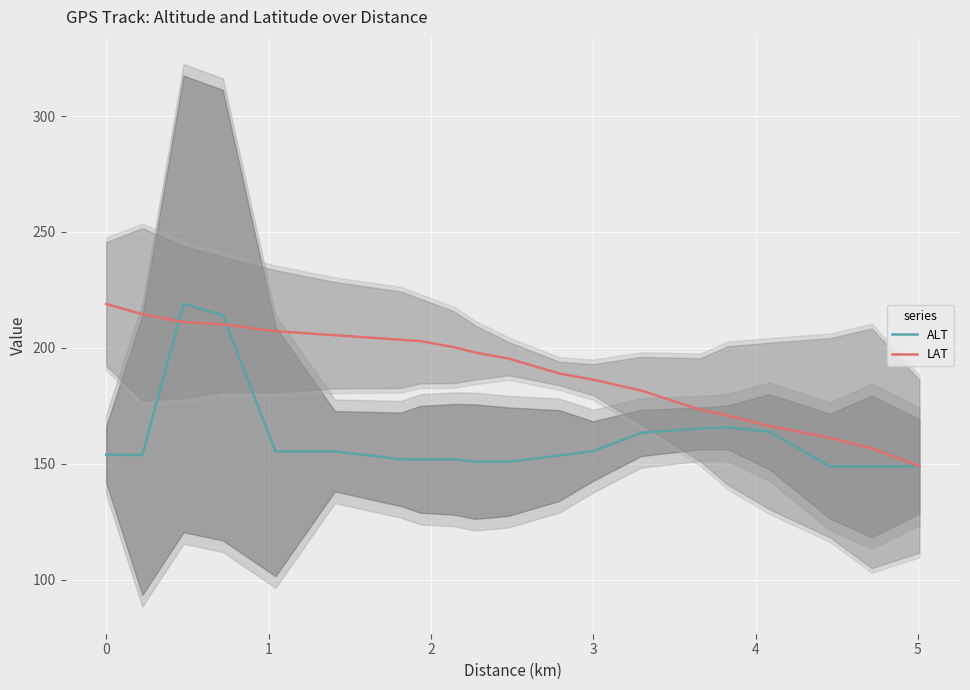

True or false: LAT has a value of 48.8 at 17.

False